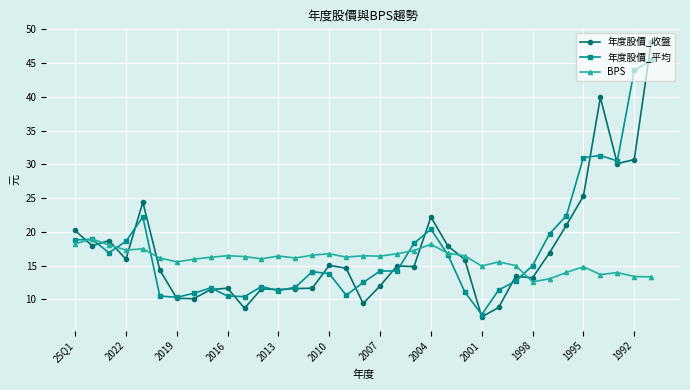

How many data points does each series have?

35